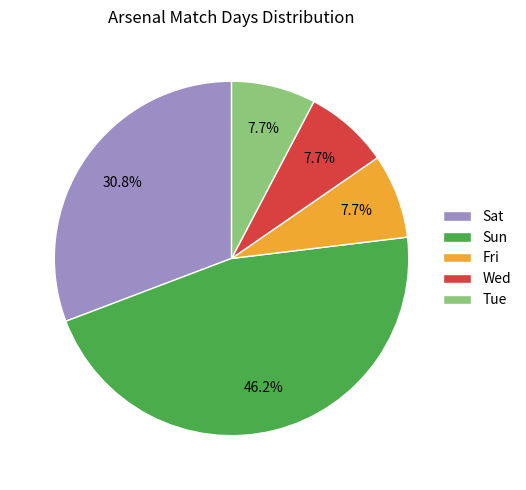

What is the ratio of the value at Fri to the value at Wed?

1.0